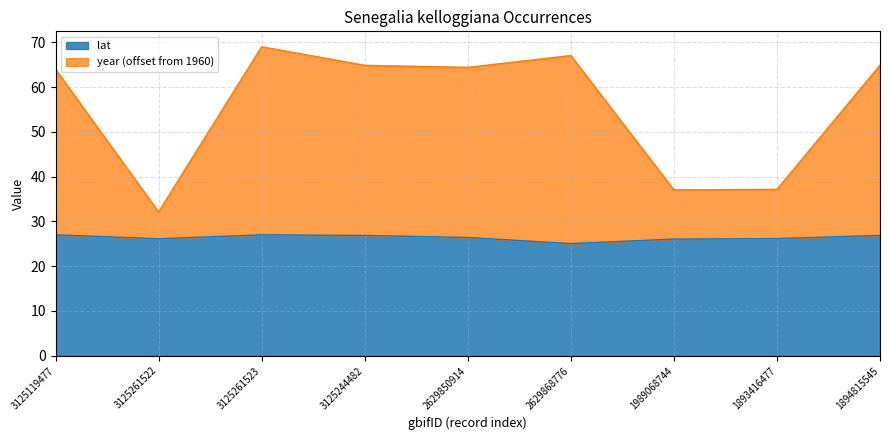

True or false: lat has a value of 8.8 at 3125261522.

False